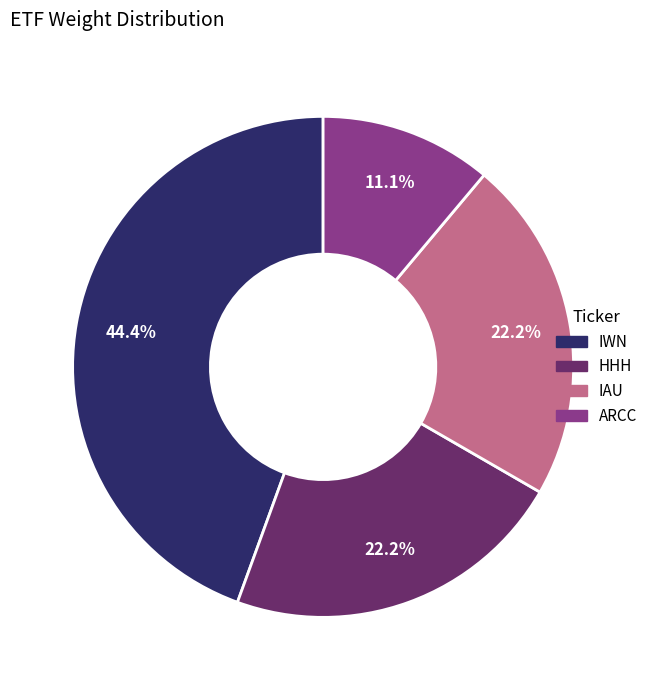

What percentage do HHH and IAU together represent?

44.4%